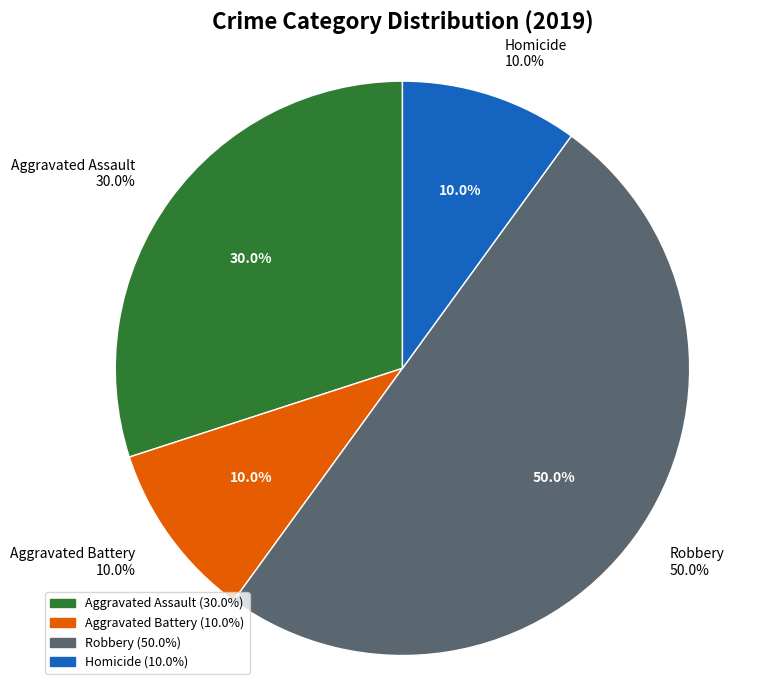

Is it true that Robbery is 58% of the pie?

False